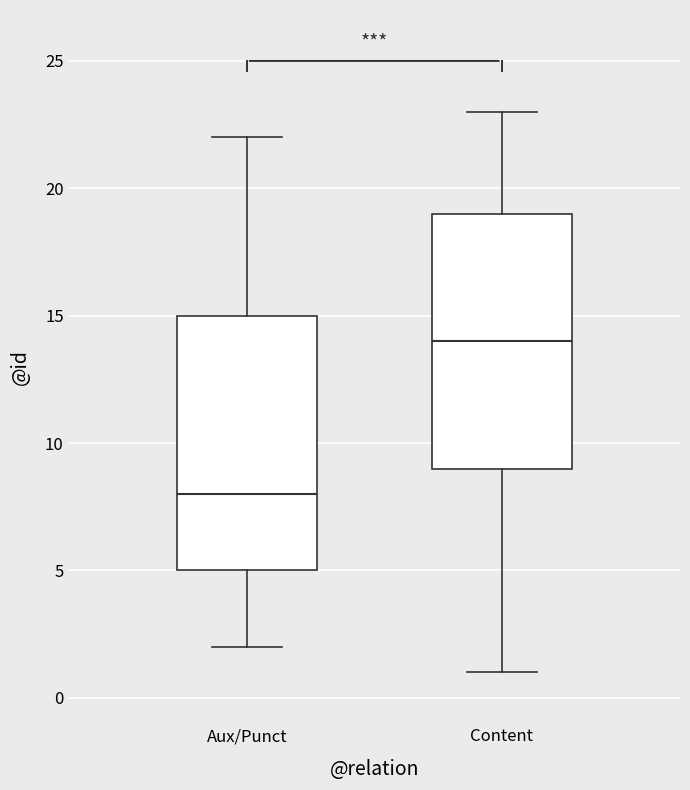

Reading left to right, read every box against the y-axis: the position of its median line, the range the box covers, and the ends of its whiskers. The values are not printed on the chart, so give them approximately, as read against the axis.

Aux/Punct: median 8, box 5 to 15, whiskers 2 to 22
Content: median 14, box 9 to 19, whiskers 1 to 23